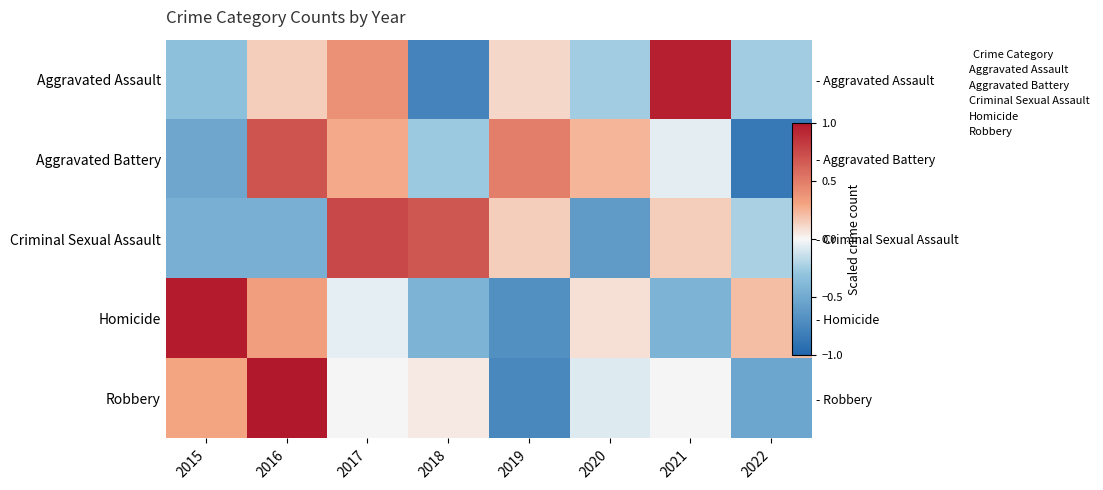

Which category has the highest value across all series?

2016